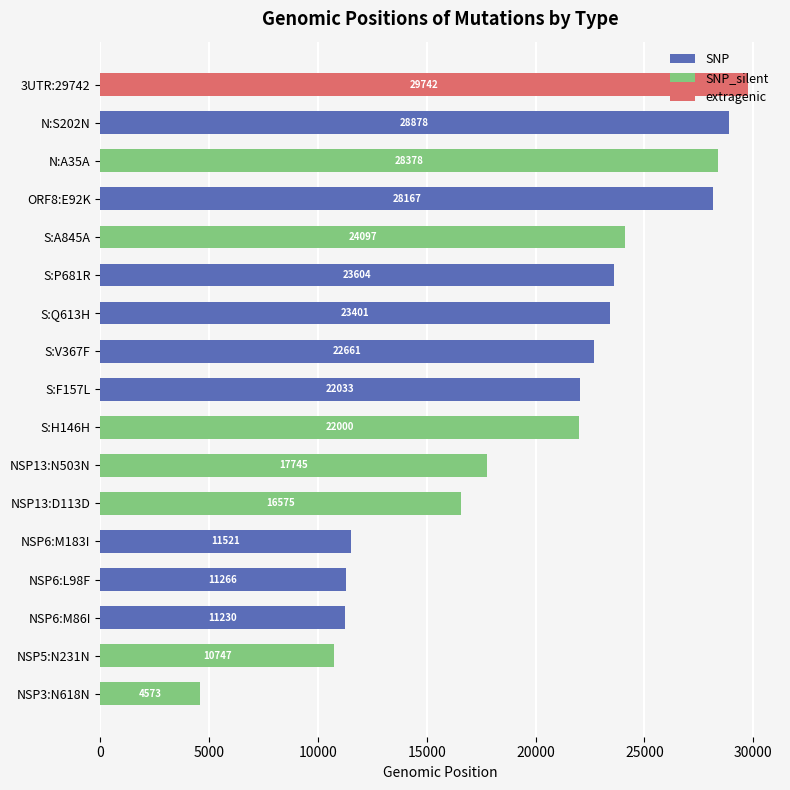

Is the value of SNP at S:H146H greater than the value of extragenic at NSP6:M183I?

No